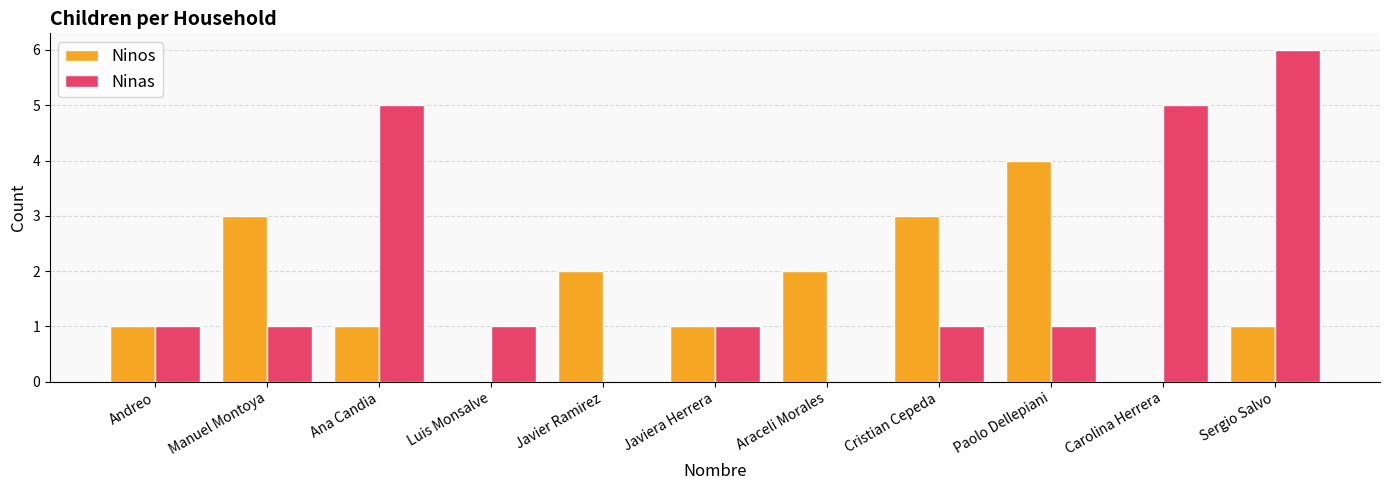

The Ninos series shows 1 at Ana Candia. True or false?

True